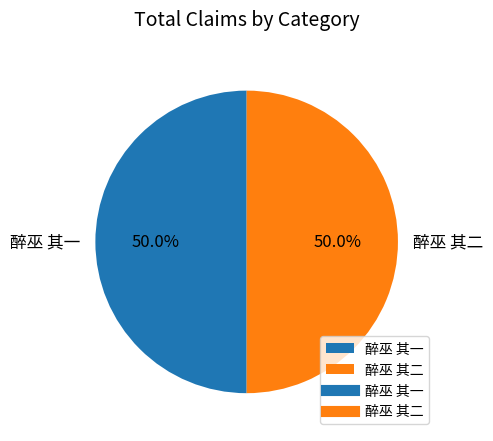

To the nearest percent, what is the combined percentage of 醉巫 其二 and 醉巫 其一?

100%